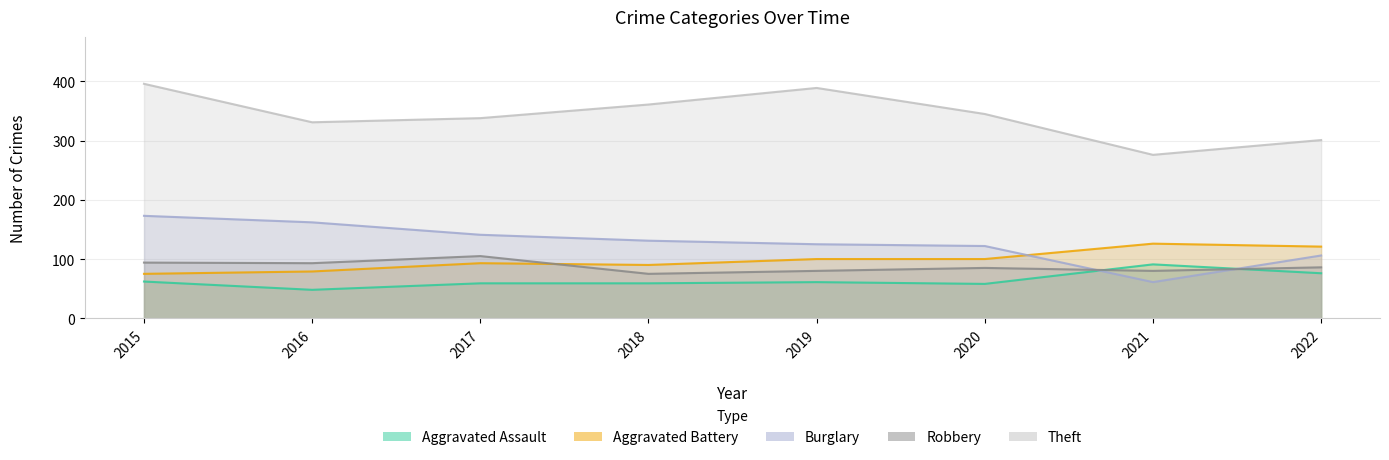

The Aggravated Battery series shows 22 at 2016. True or false?

False